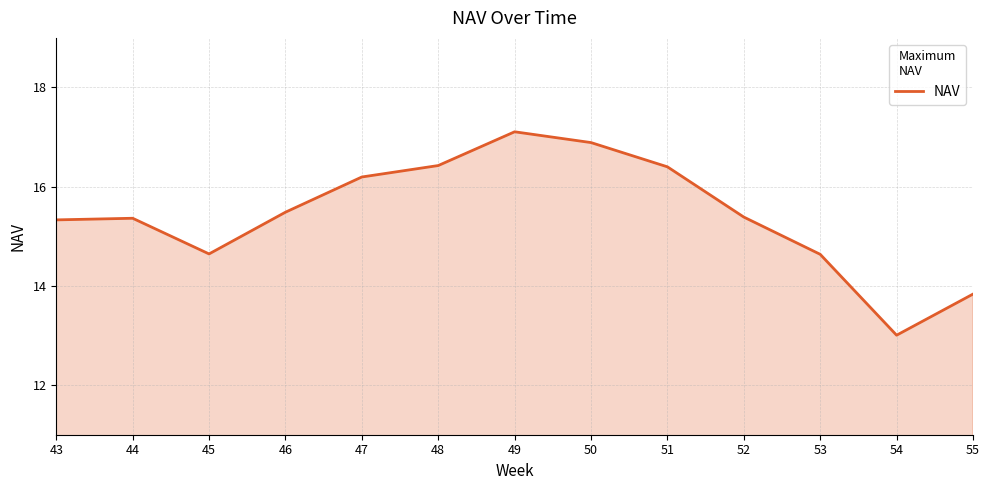

Which label corresponds to the largest value in the chart?

49